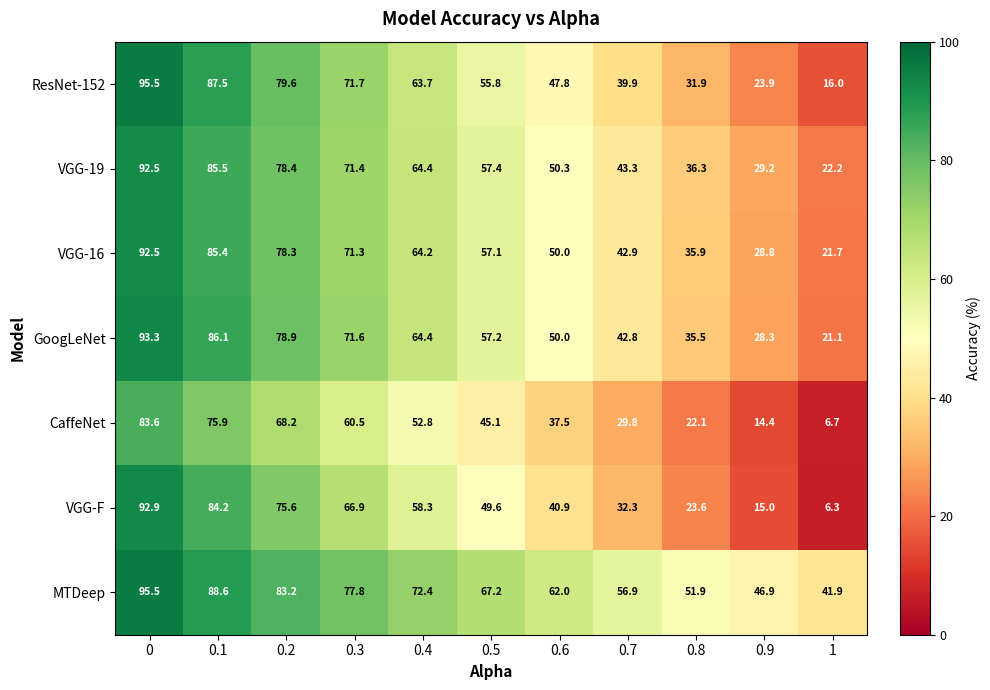

Which series has the largest range (max minus min)?

VGG-F